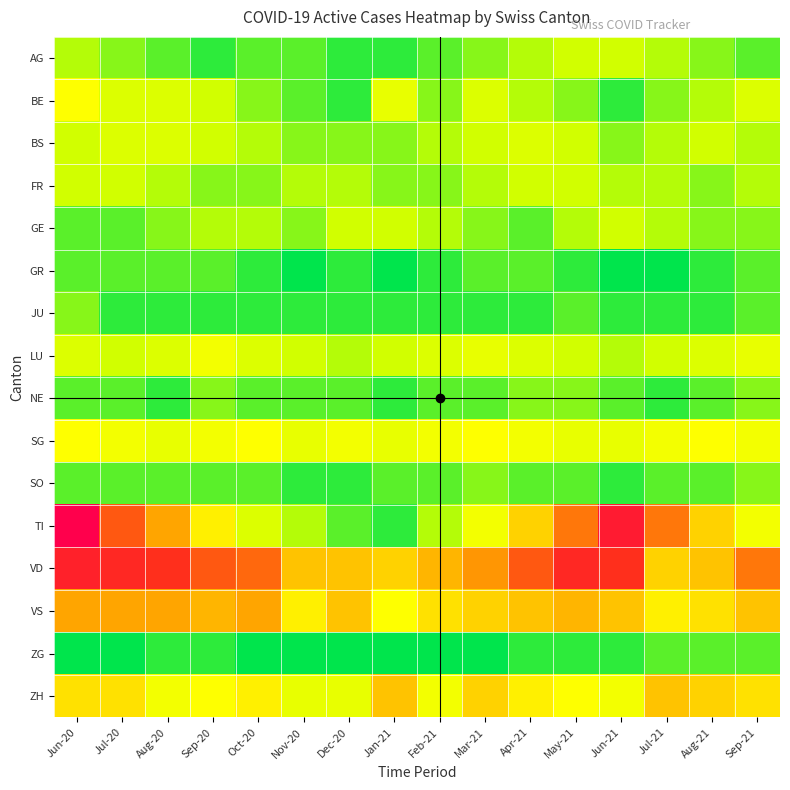

What is the spread (max minus min) of values at Aug-21?

12